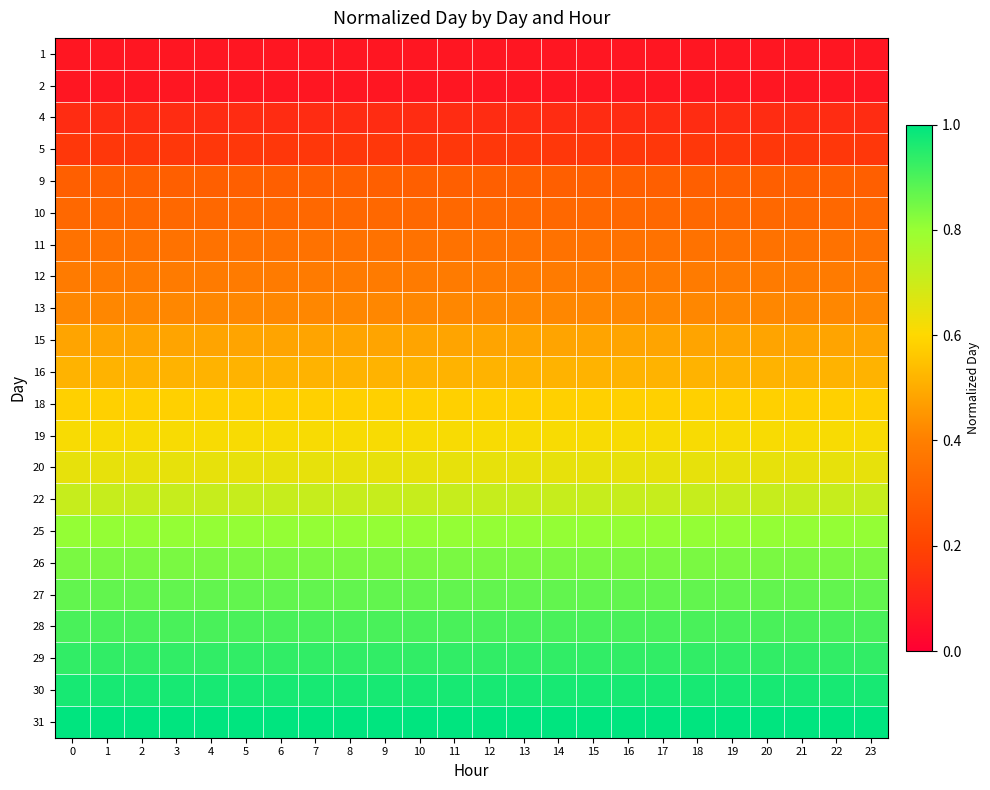

What is the spread (max minus min) of values at 0?

0.9